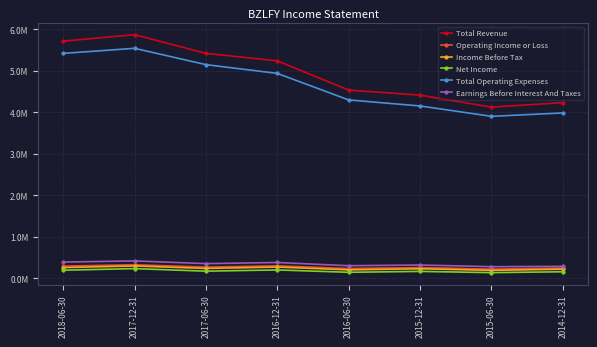

Rank the series at 2016-12-31 from highest to lowest value.

Total Revenue, Total Operating Expenses, Earnings Before Interest And Taxes, Operating Income or Loss, Income Before Tax, Net Income